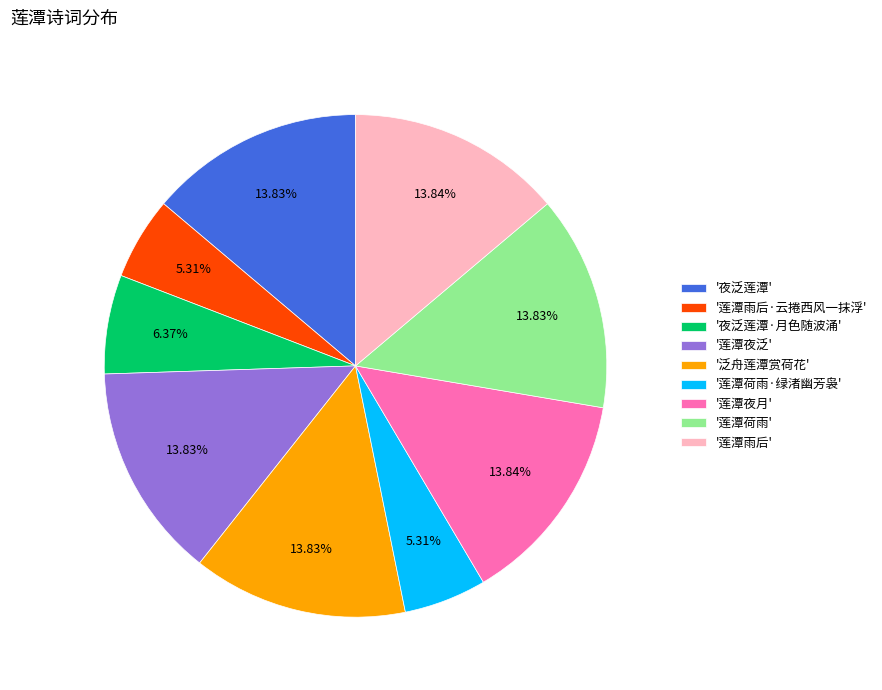

Does any single category account for the majority?

No